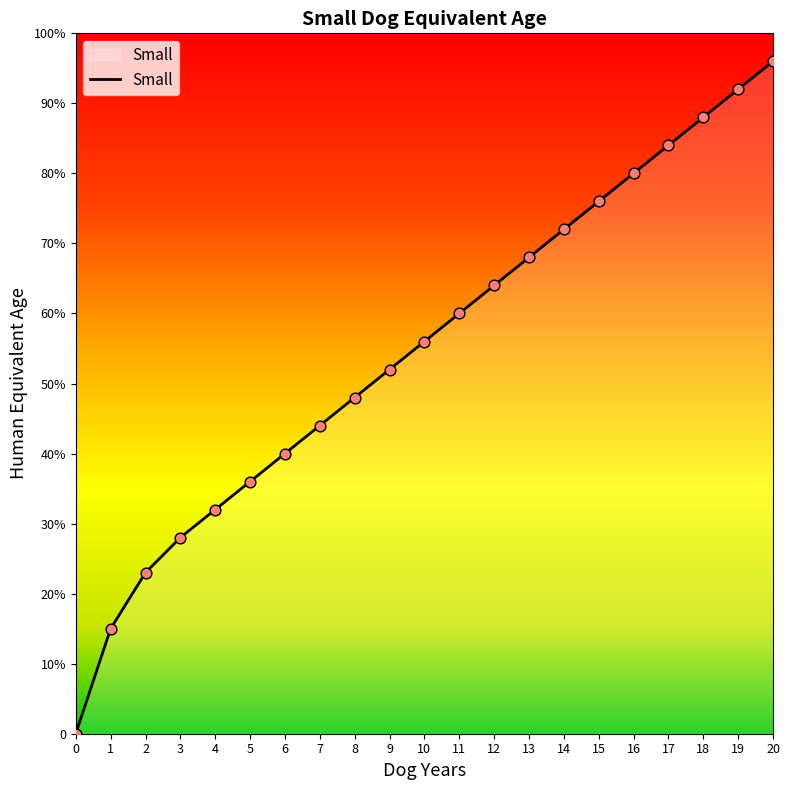

Approximately how many times larger is the value at 4 compared to 20?

0.3